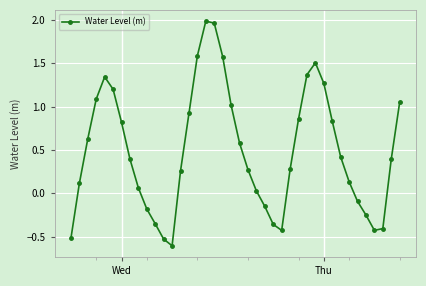

How many interior local valleys (lower than both neighbors) does the data have?

3